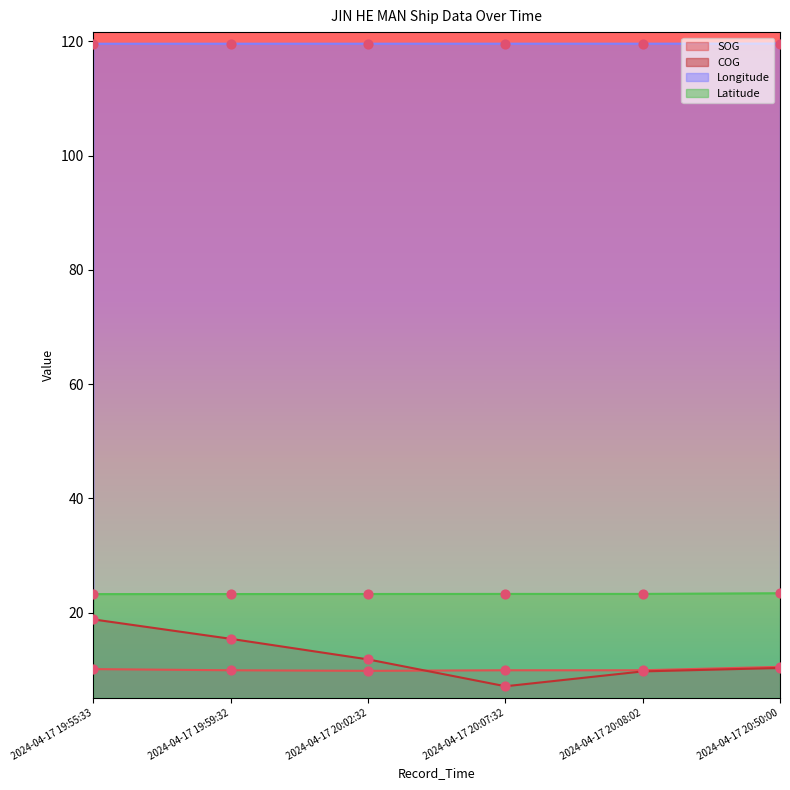

Which series has the largest Y range (max minus min)?

COG